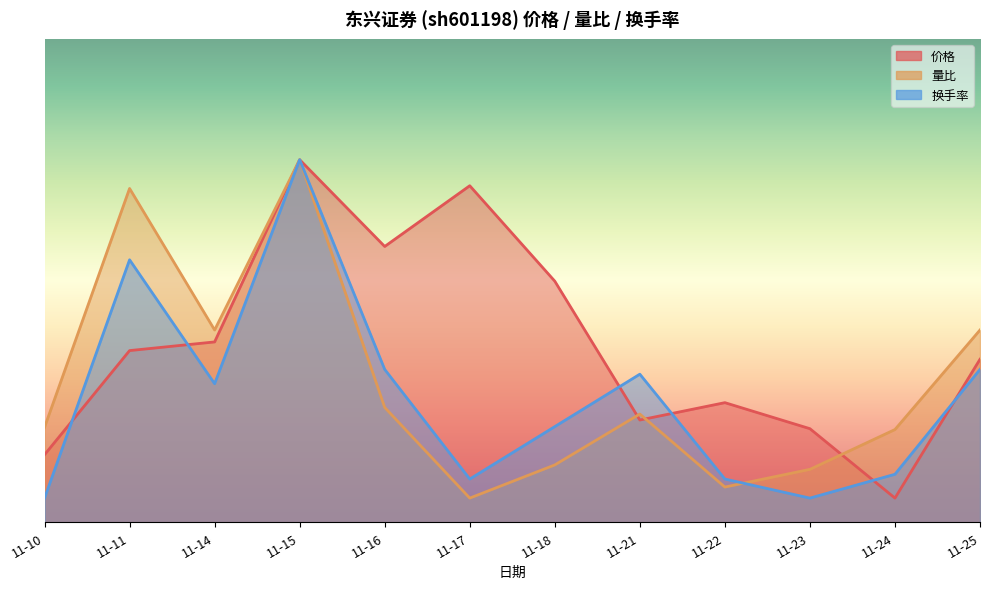

What is the sum of all 换手率 values?

30.9